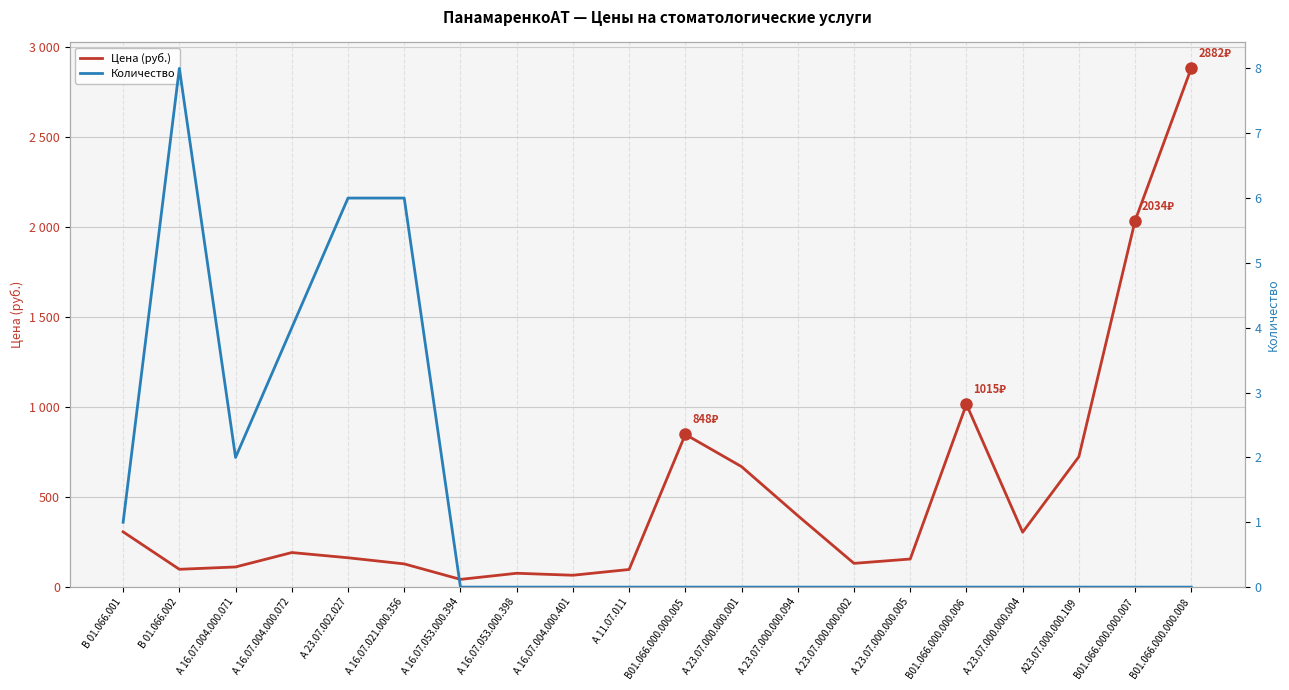

Rank the categories by Цена (руб.) value from highest to lowest.

В01.066.000.000.008, В01.066.000.000.007, В01.066.000.000.006, В01.066.000.000.005, А23.07.000.000.109, А 23.07.000.000.001, А 23.07.000.000.094, В 01.066.001, А 23.07.000.000.004, А 16.07.004.000.072, А 23.07.002.027, А 23.07.000.000.005, А 23.07.000.000.002, А 16.07.021.000.356, А 16.07.004.000.071, В 01.066.002, А 11.07.011, А 16.07.053.000.398, А 16.07.004.000.401, А 16.07.053.000.394